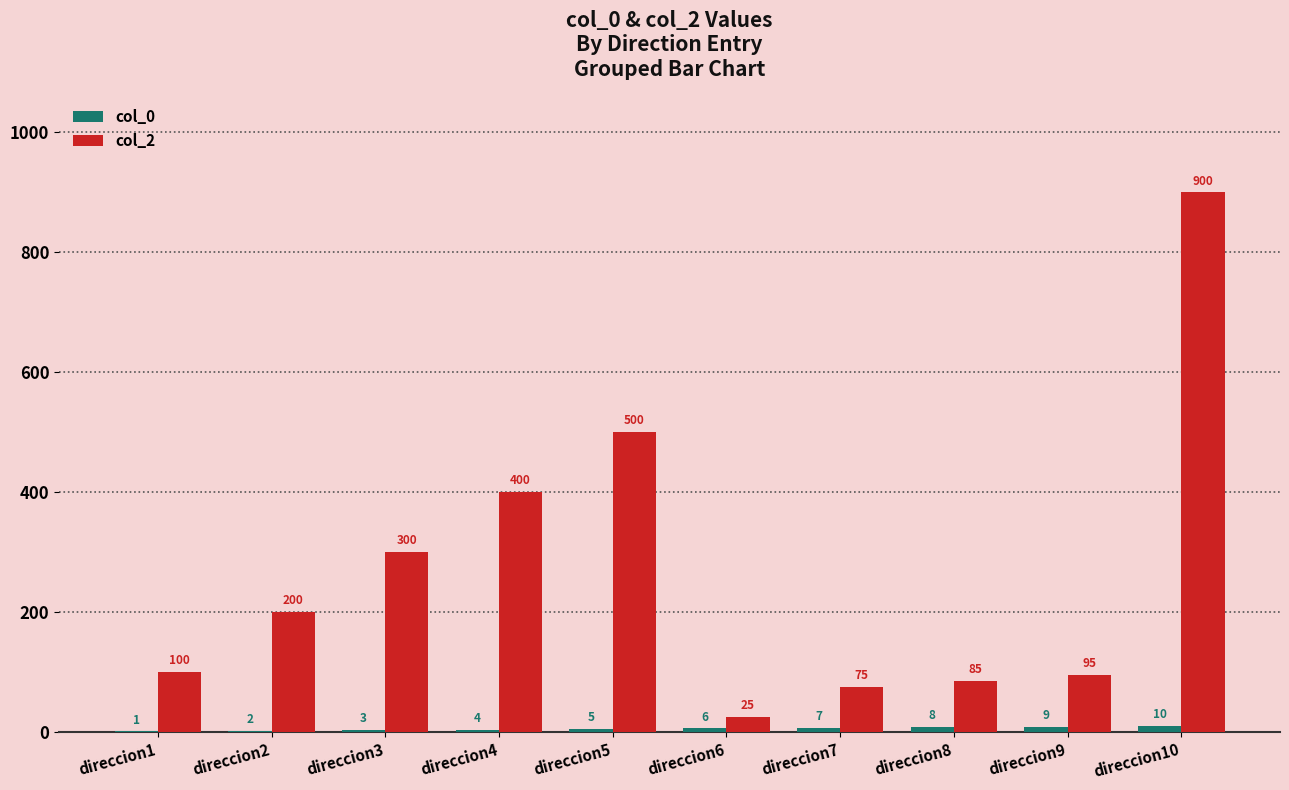

True or false: col_2 has a value of 300 at direccion3.

True